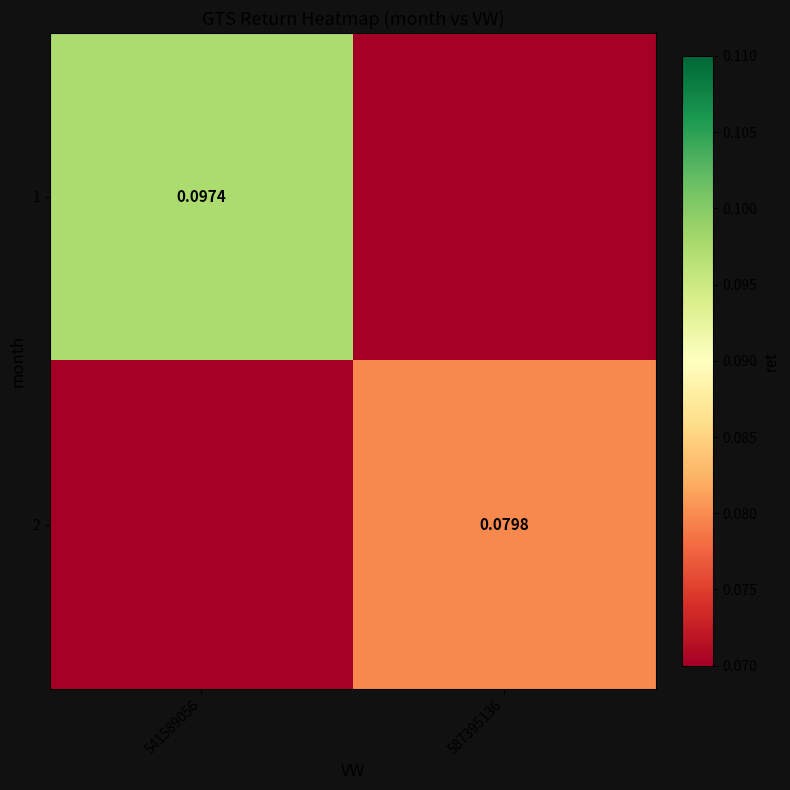

At 587395136, list the series in order from largest to smallest.

2, 1